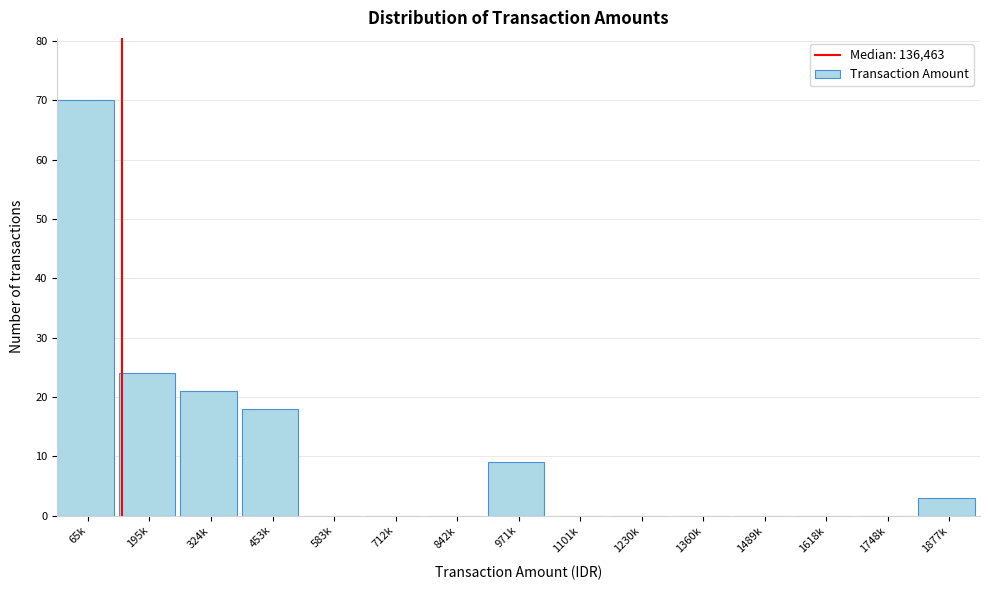

Reading left to right, extract all data points from this chart.

65k=70	195k=24	324k=21	453k=18	583k=0	712k=0	842k=0	971k=9	1101k=0	1230k=0	1360k=0	1489k=0	1618k=0	1748k=0	1877k=3